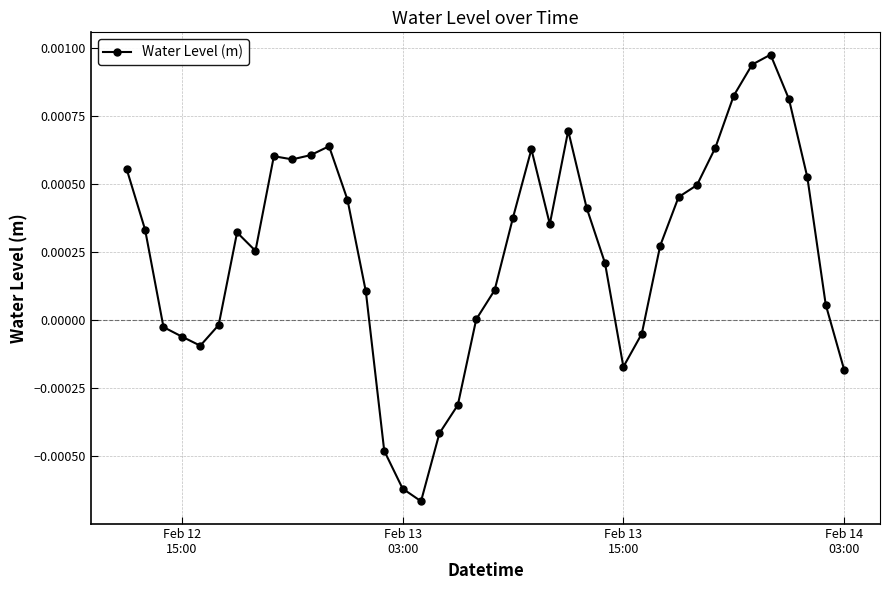

True or false: the data has more than 1 interior local peaks.

True